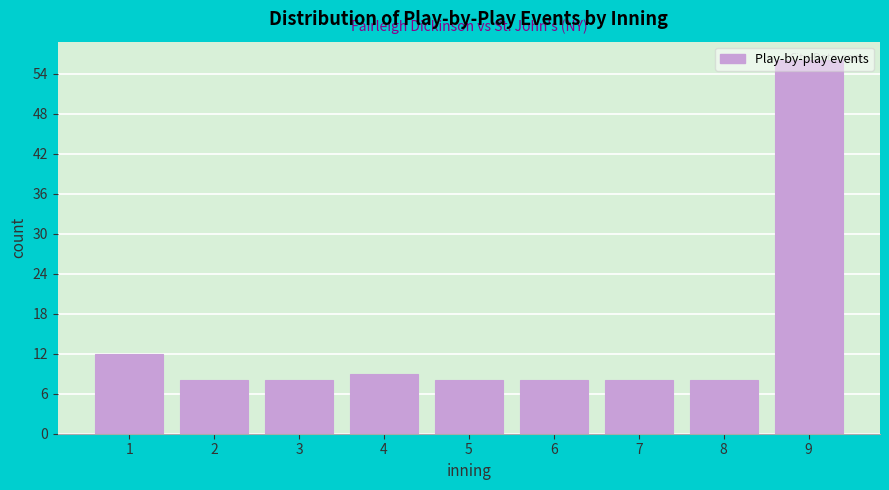

What is the value of the 1st bar from the left?

12